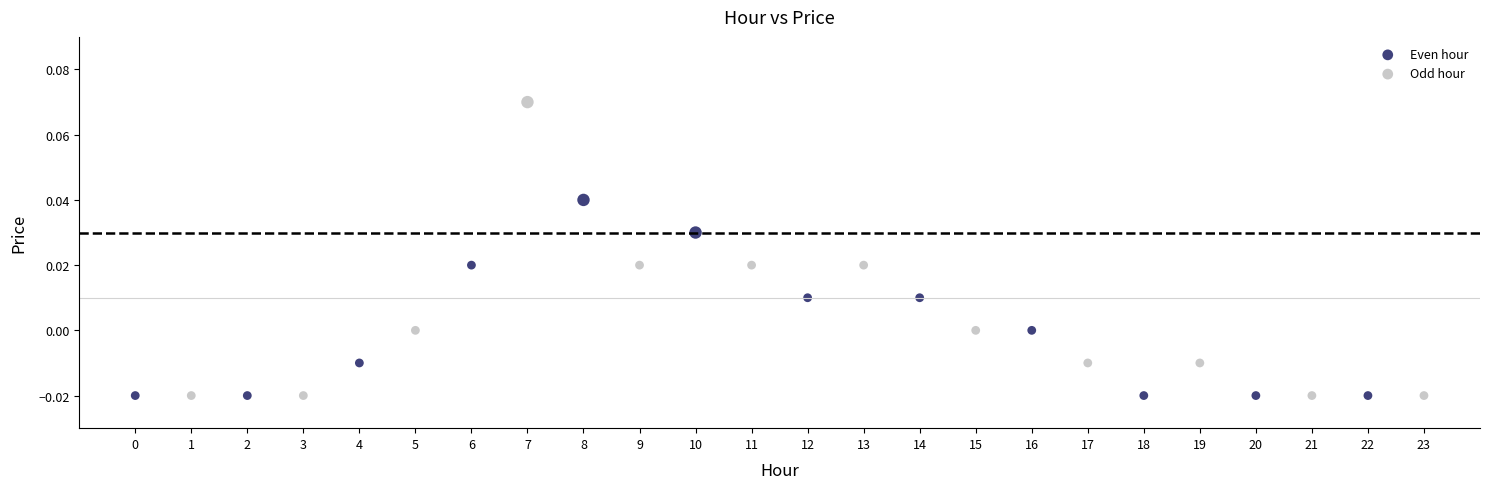

Which series reaches the maximum Y coordinate?

Odd hour